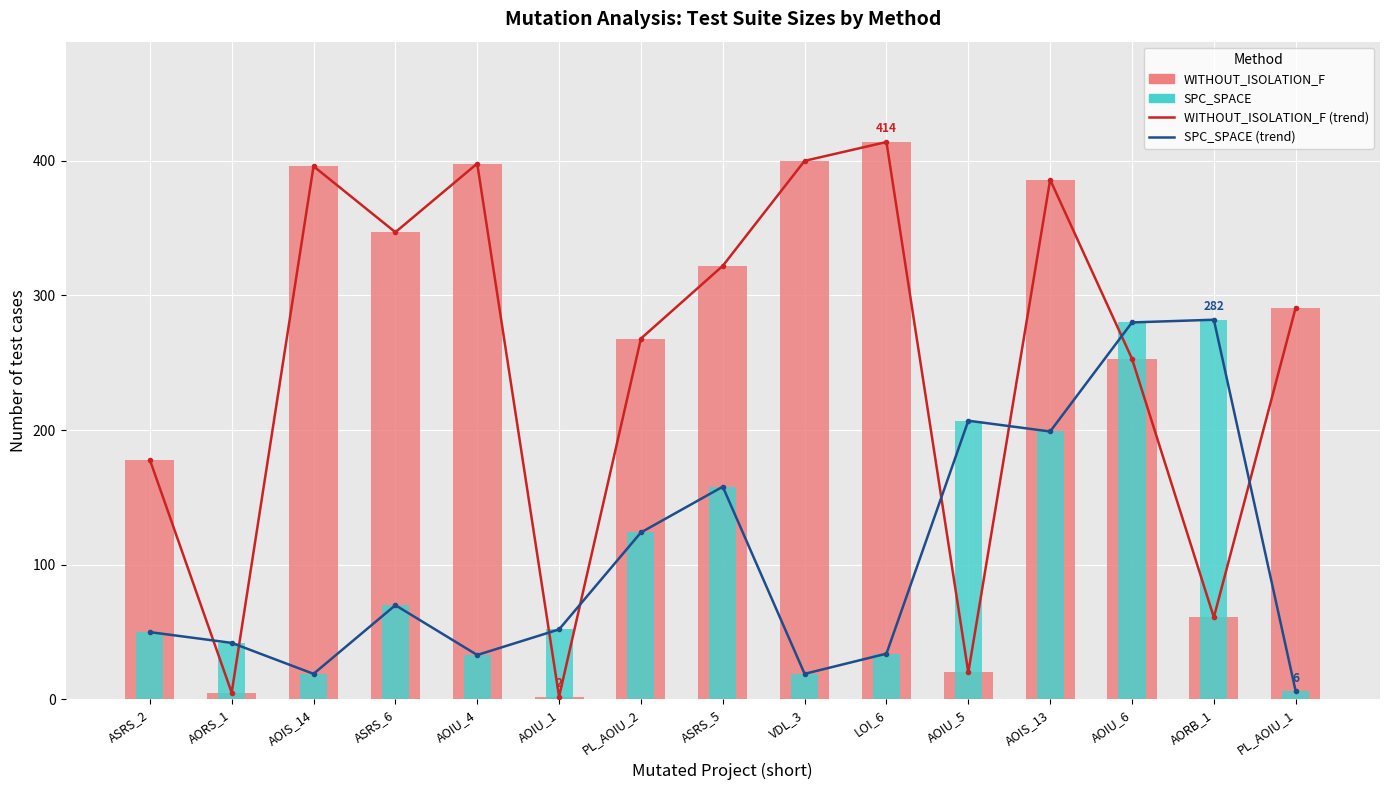

At which label is SPC_SPACE closest to 144?

ASRS_5